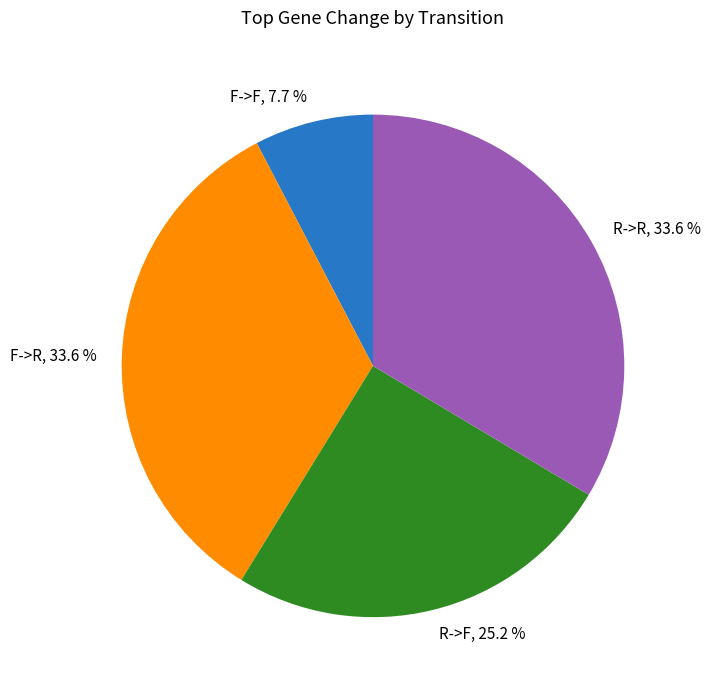

How many segments does this pie chart have?

4